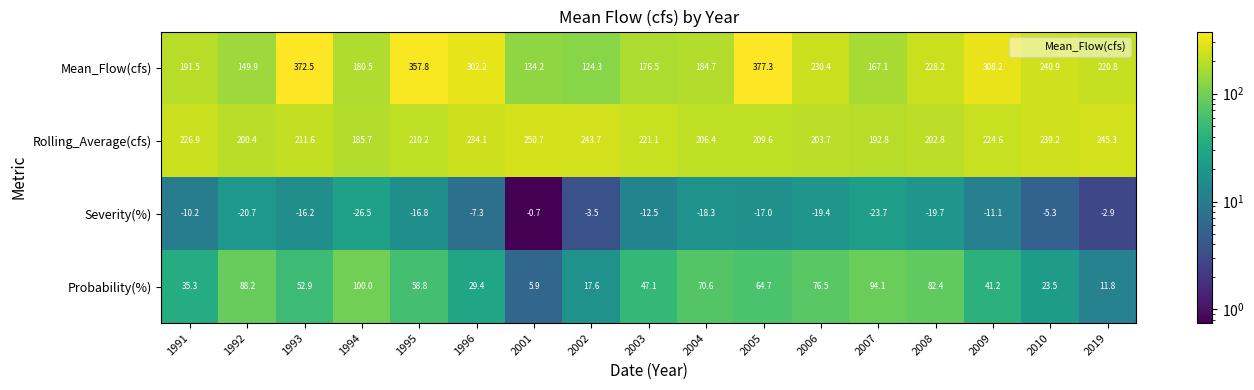

Where is Mean_Flow(cfs) nearest to the value 250?

2010